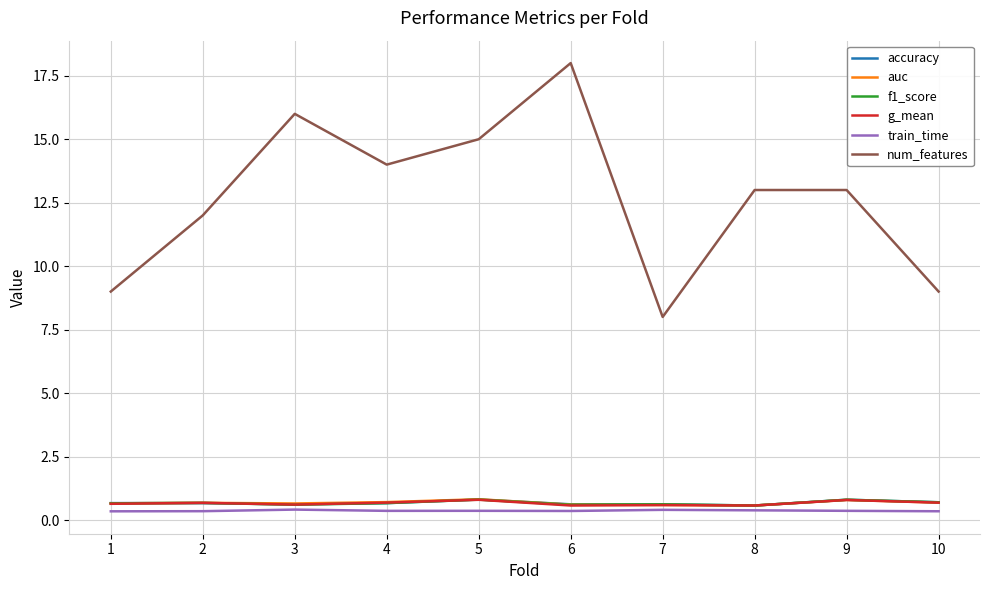

Which series changed the most between 2 and 6?

num_features